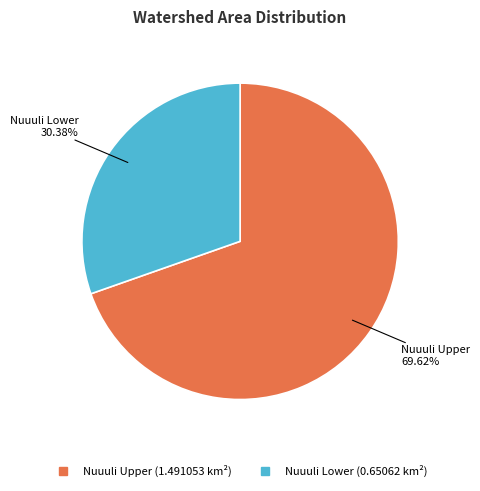

How many slices are in this pie chart?

2